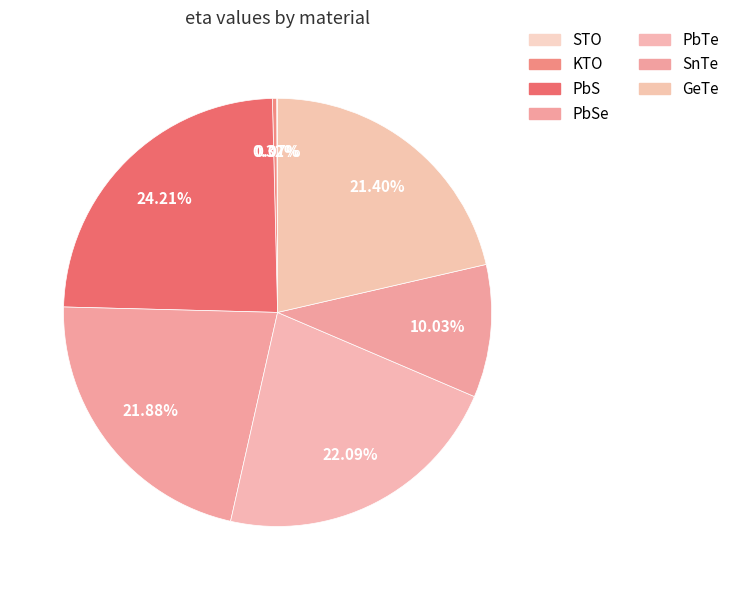

Do PbSe and STO together represent more than half of the pie?

No